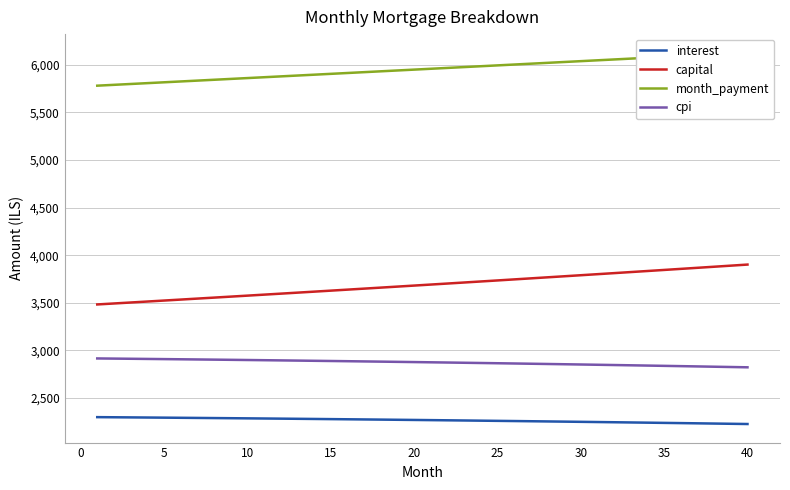

What is the highest value of the capital series?

3901.2